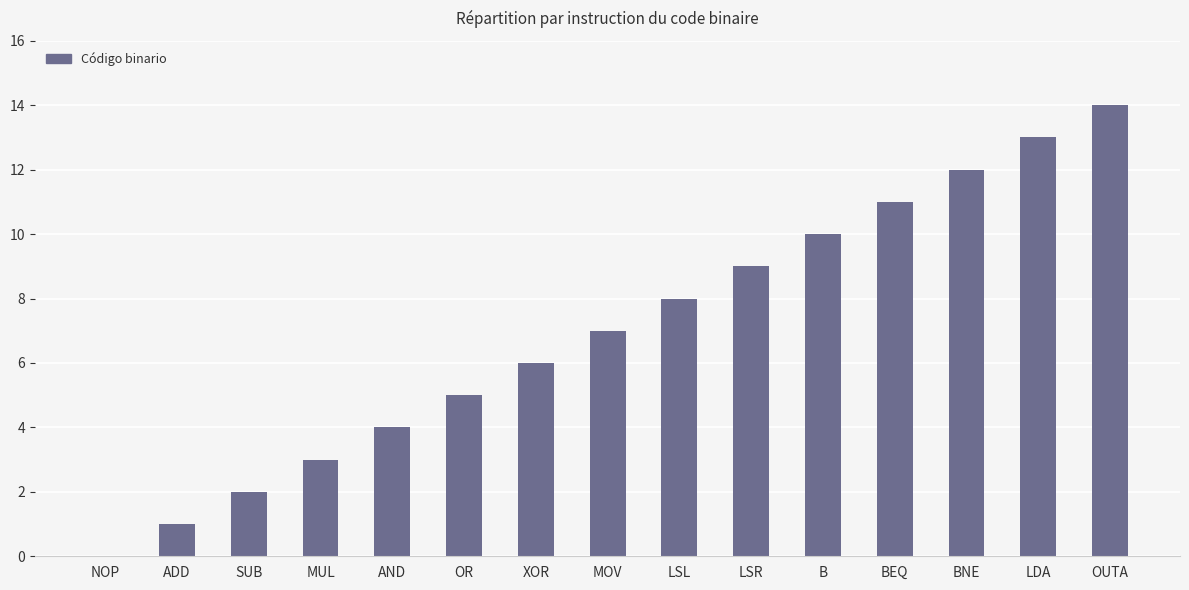

What is the greatest value displayed?

14